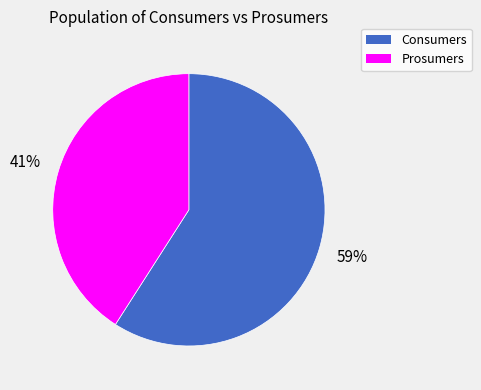

To the nearest percent, what is the difference between the largest and smallest slice percentages?

18%